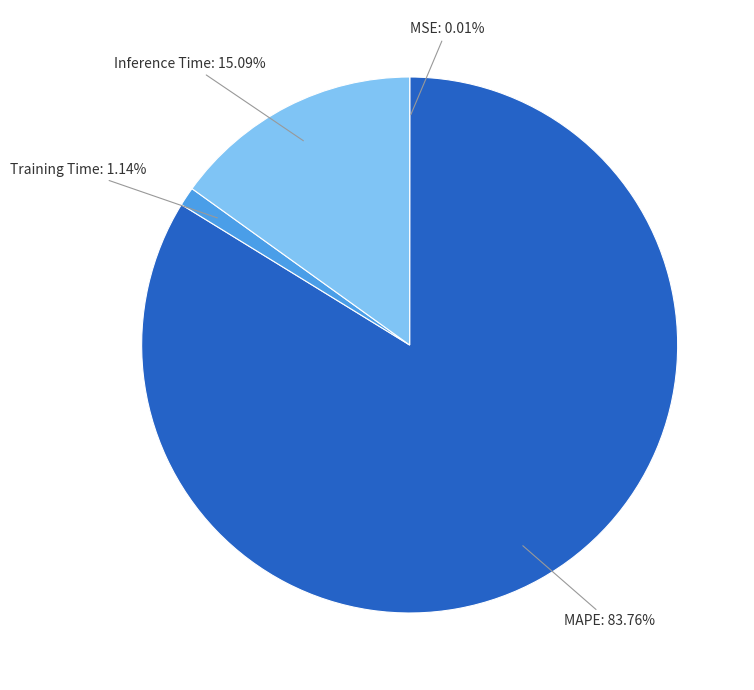

Does Inference Time account for over 50% of the chart?

No